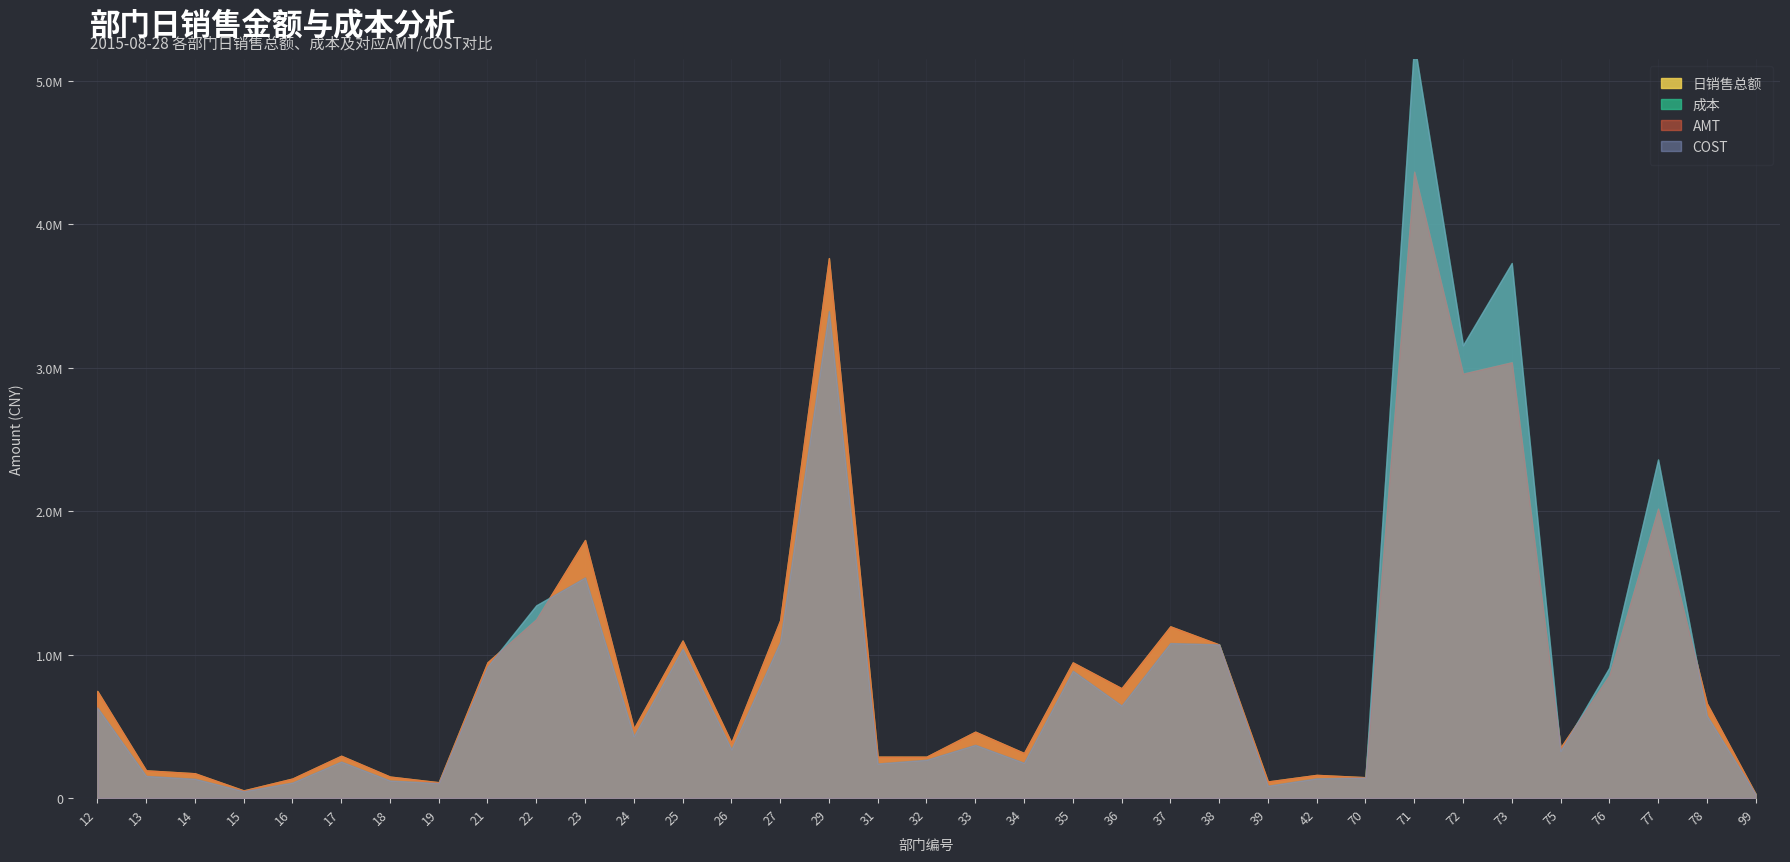

How many lines are shown in the chart?

4